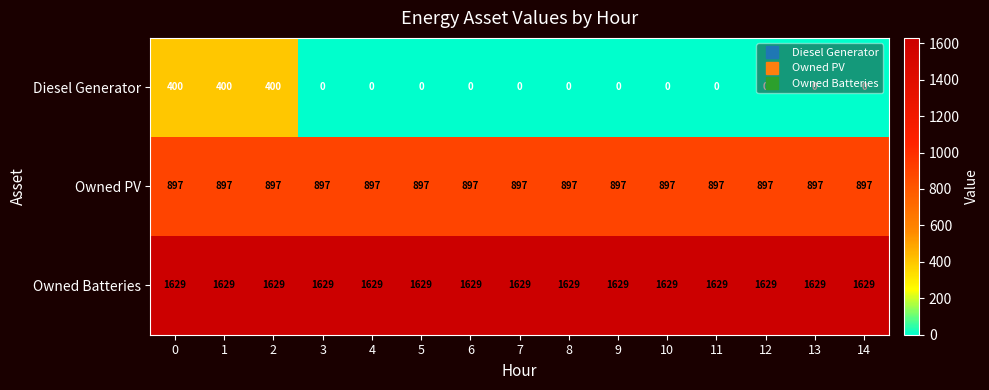

True or false: Diesel Generator has a value of 127 at 11.

False